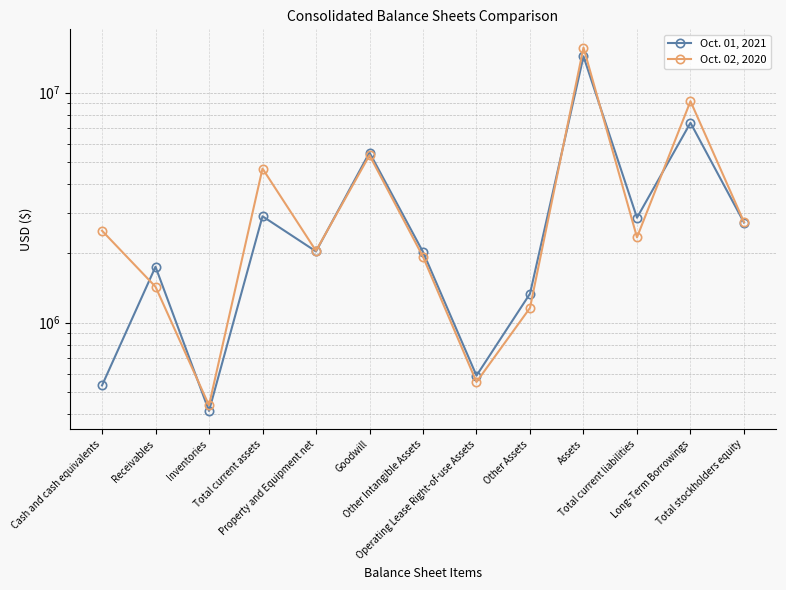

True or false: Oct. 01, 2021 and Oct. 02, 2020 cross at least once.

True